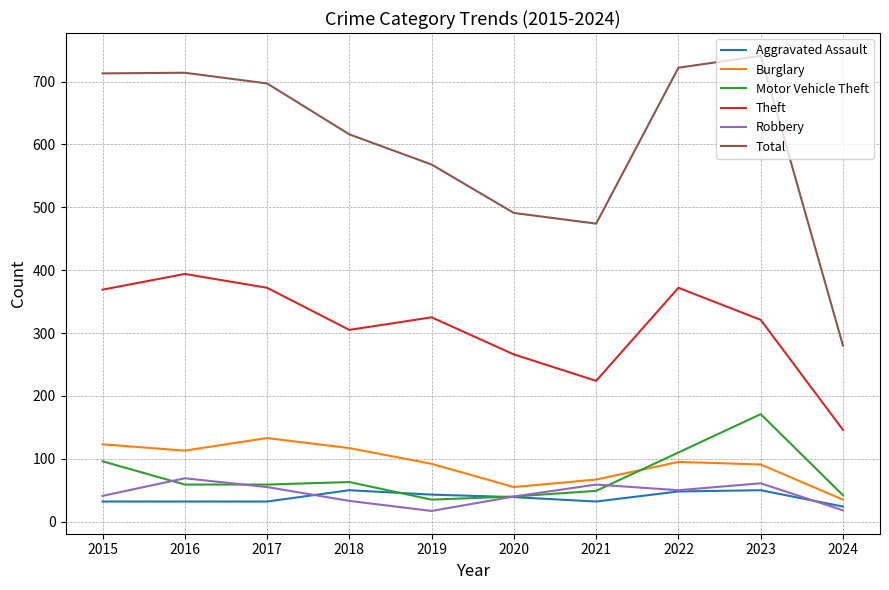

What is the difference between the maximum and second lowest values in the Robbery series?

51